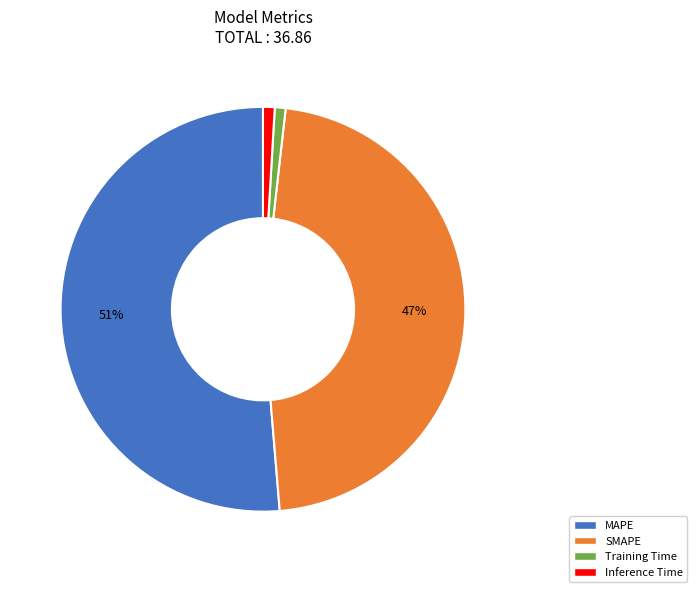

Do Training Time and MAPE together represent more than half of the pie?

Yes